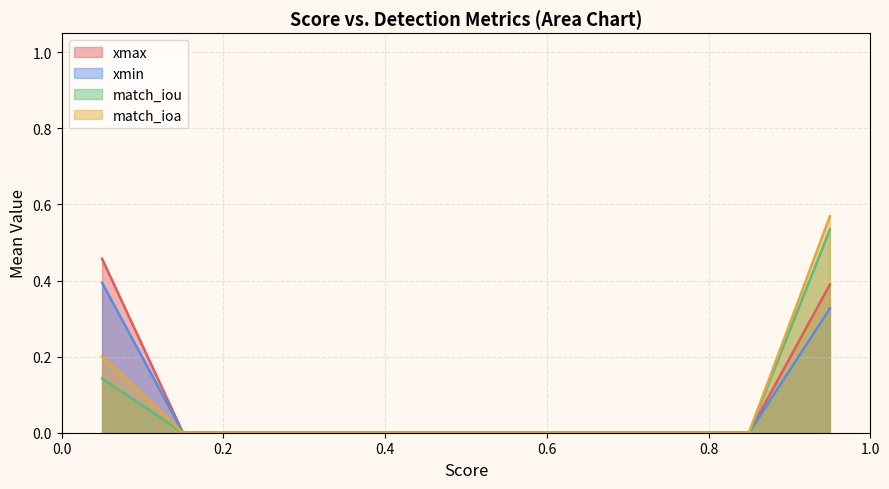

Which series has the widest spread of values?

match_ioa